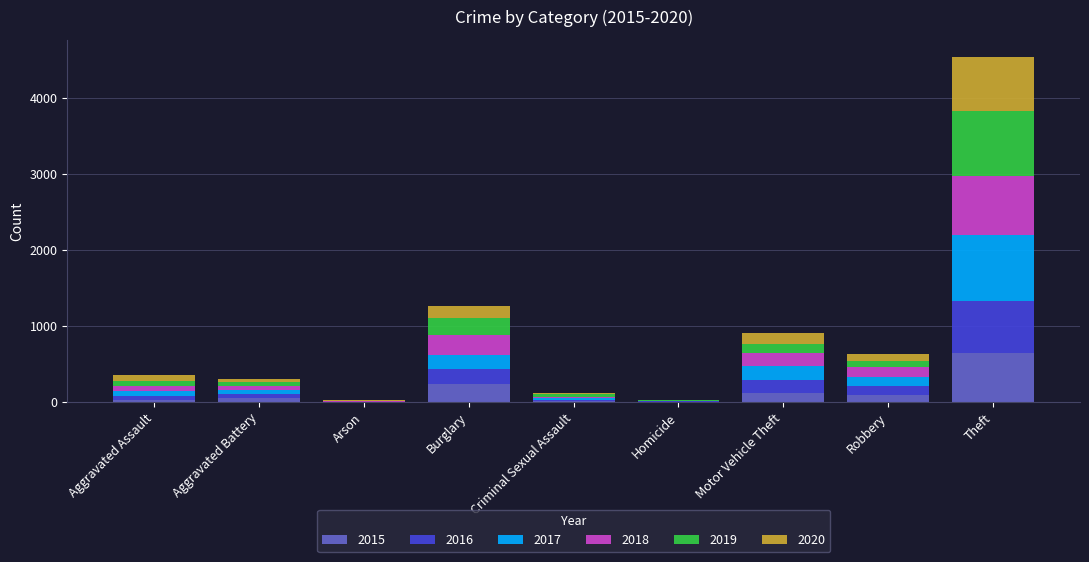

What is the maximum value for 2015?

641